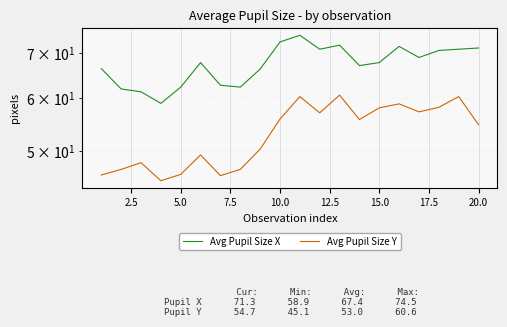

True or false: Avg Pupil Size X and Avg Pupil Size Y intersect in this chart.

False